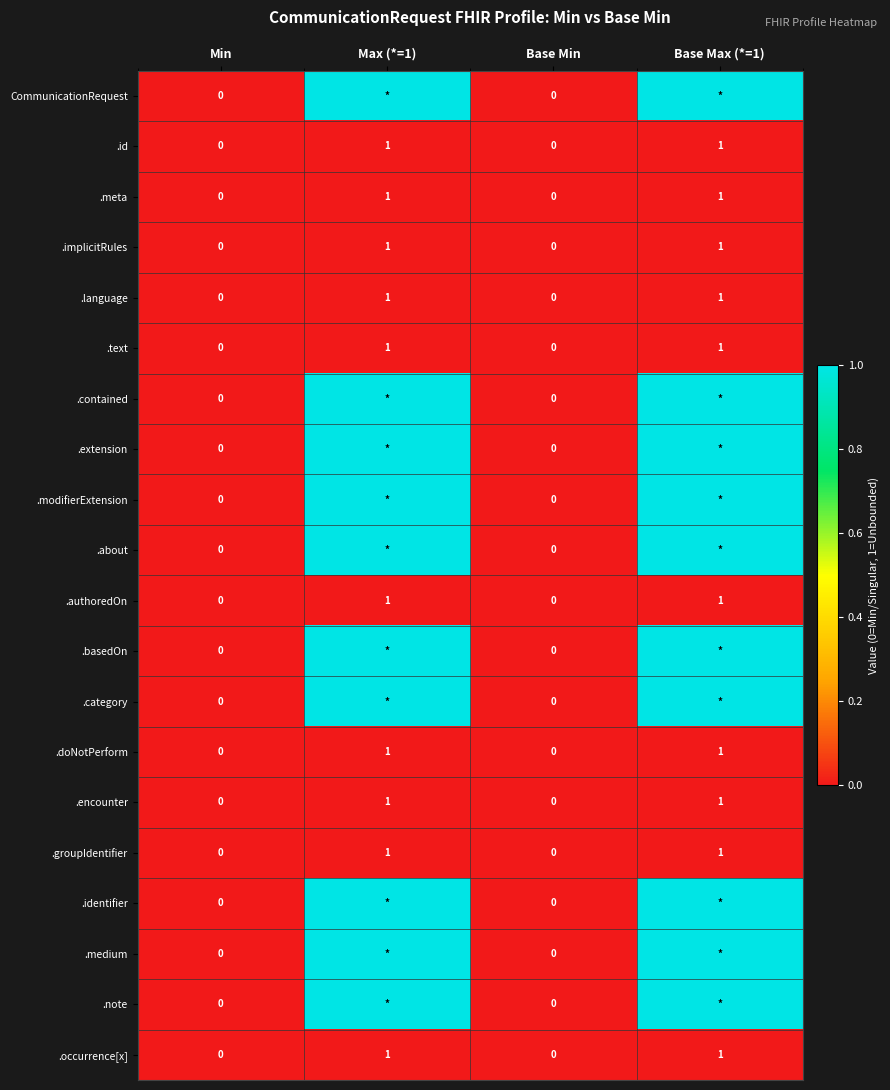

What is the maximum value shown in the chart?

1